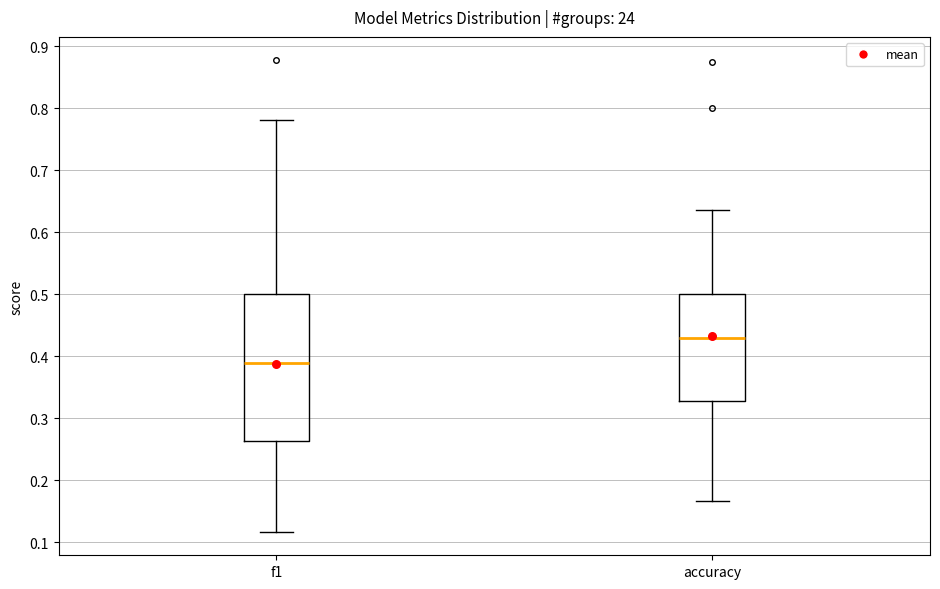

Reading left to right, read every box against the y-axis: the position of its median line, the range the box covers, and the ends of its whiskers. The values are not printed on the chart, so give them approximately, as read against the axis.

f1: median 0.39, box 0.26 to 0.50, whiskers 0.12 to 0.78
accuracy: median 0.43, box 0.33 to 0.50, whiskers 0.17 to 0.64